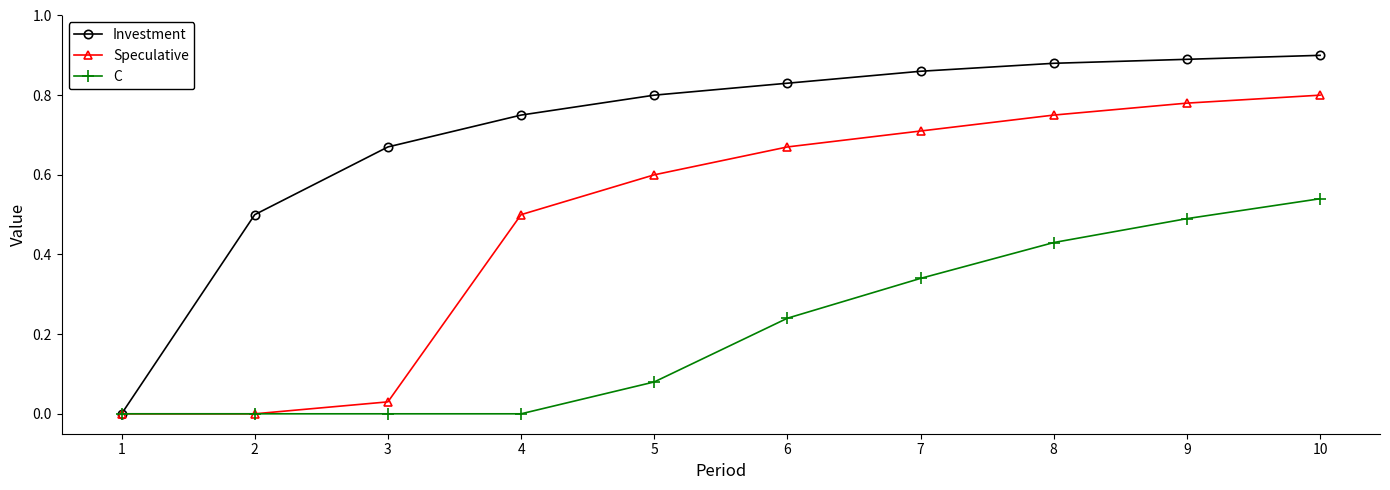

Is the value of Speculative at 6 greater than the value of C at 10?

Yes